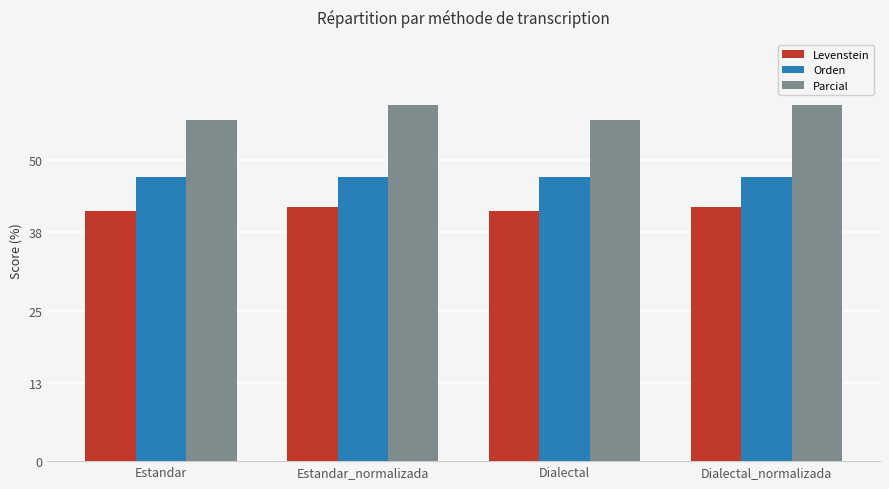

What is the maximum value shown in the chart?

59.2